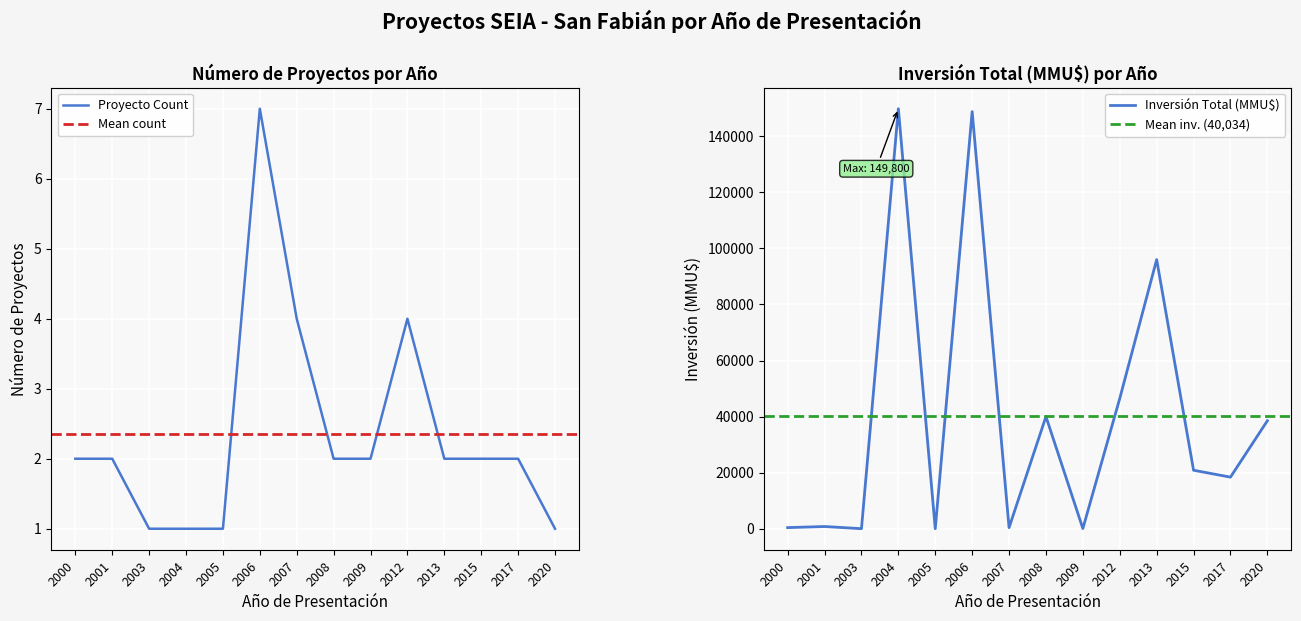

Rank the series at 2006 from lowest to highest value.

Proyecto Count, Inversión Total (MMU$)